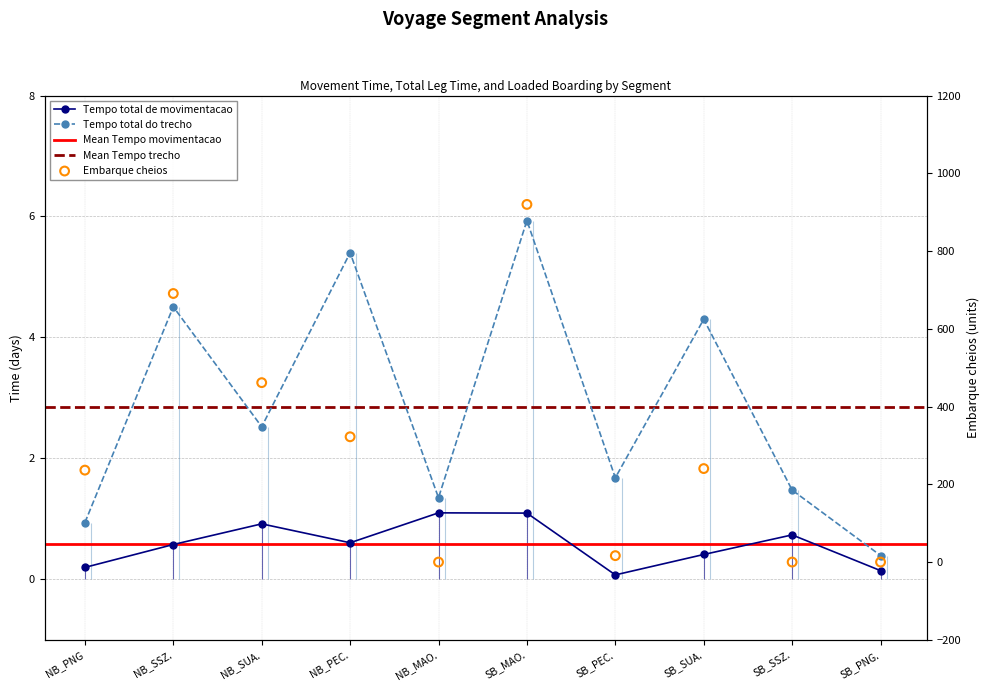

What are all the series names shown in the legend?

Tempo total de movimentacao, Tempo total do trecho, Embarque cheios